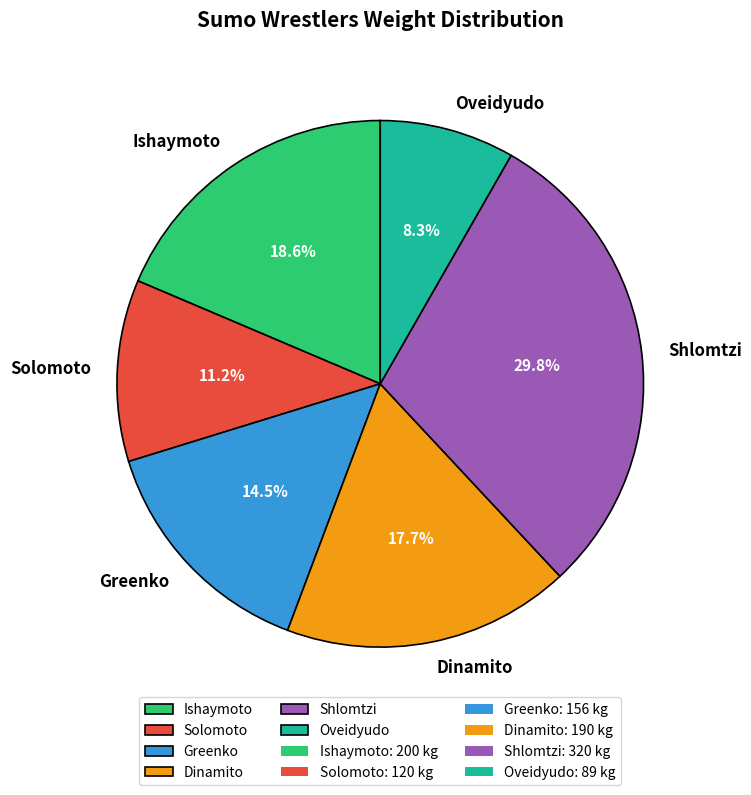

To the nearest percent, what is the difference between the Greenko and Dinamito slice percentages?

3%